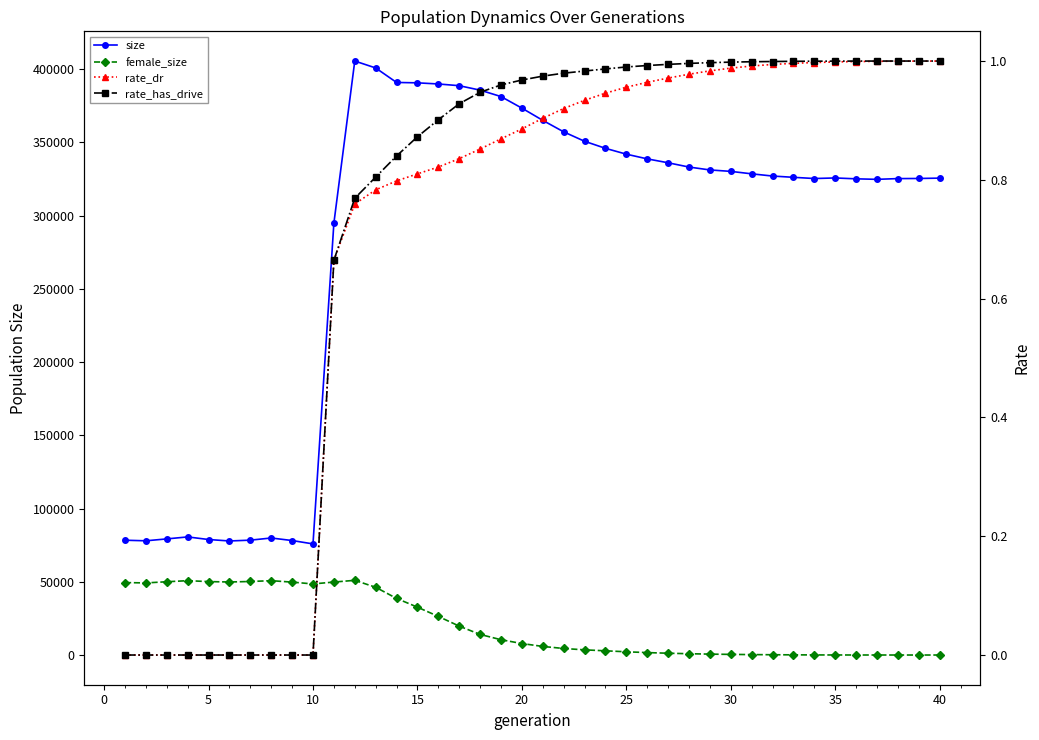

Which series has the largest total across all categories?

size